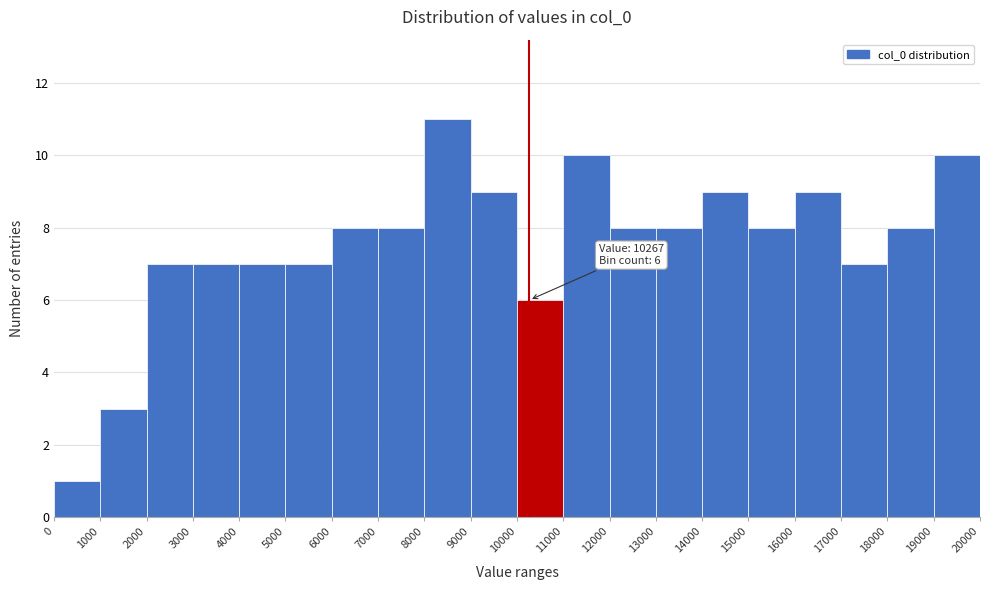

Which range on the x-axis has the tallest bar?

8000 to 9000